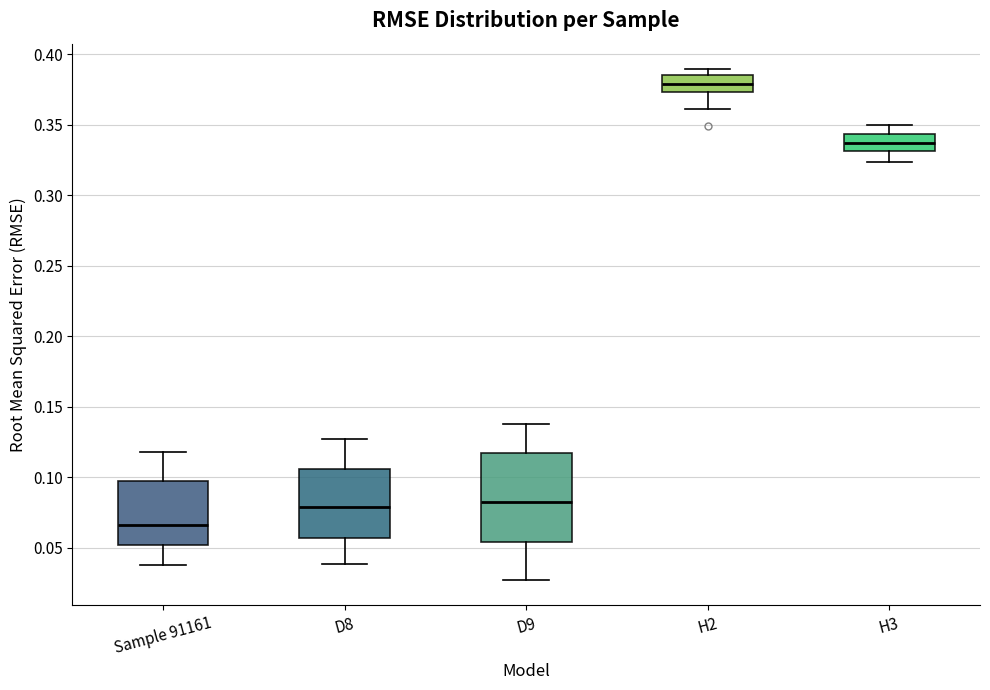

Which box is the tallest, from its lower edge to its upper edge?

D9